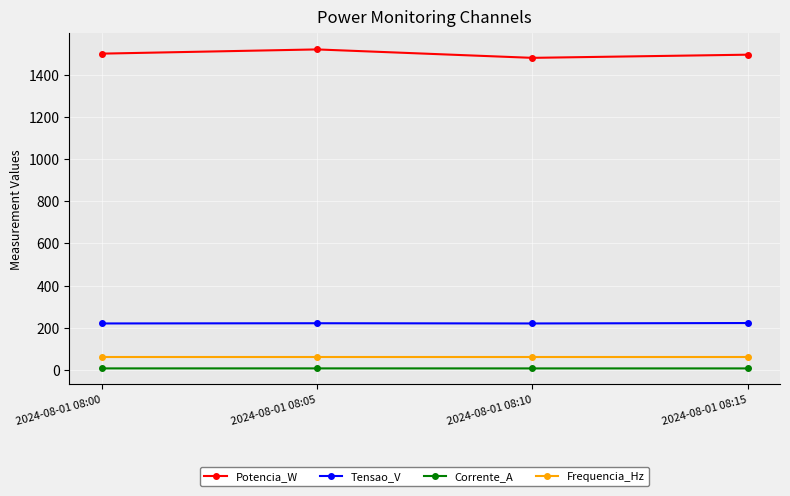

What is the smallest value displayed?

6.7